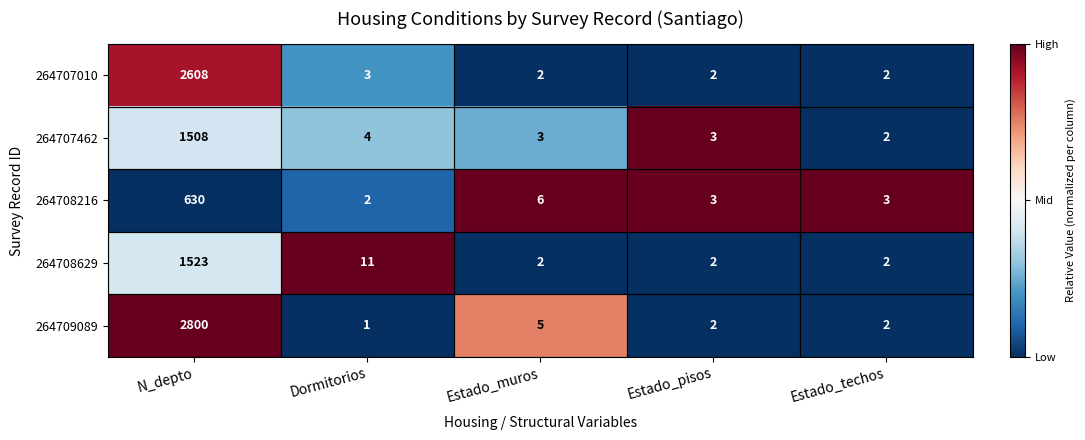

How many distinct data groups are displayed?

5